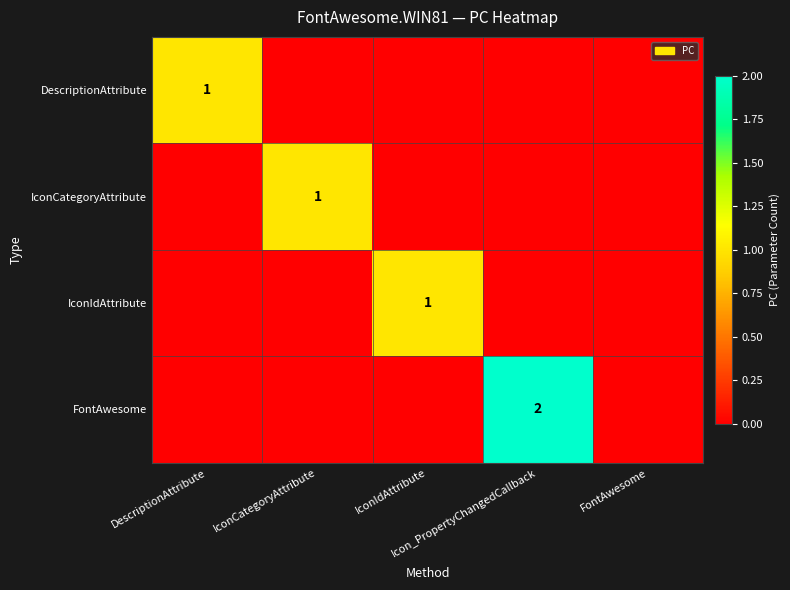

At which category is the sum across all series the highest?

Icon_PropertyChangedCallback